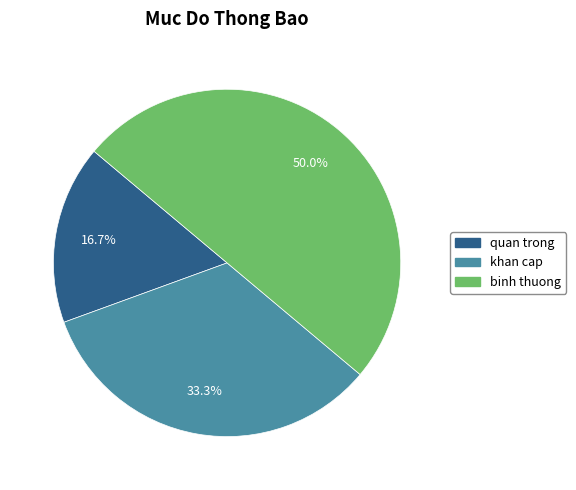

What is the total percentage of quan trong and binh thuong?

66.7%